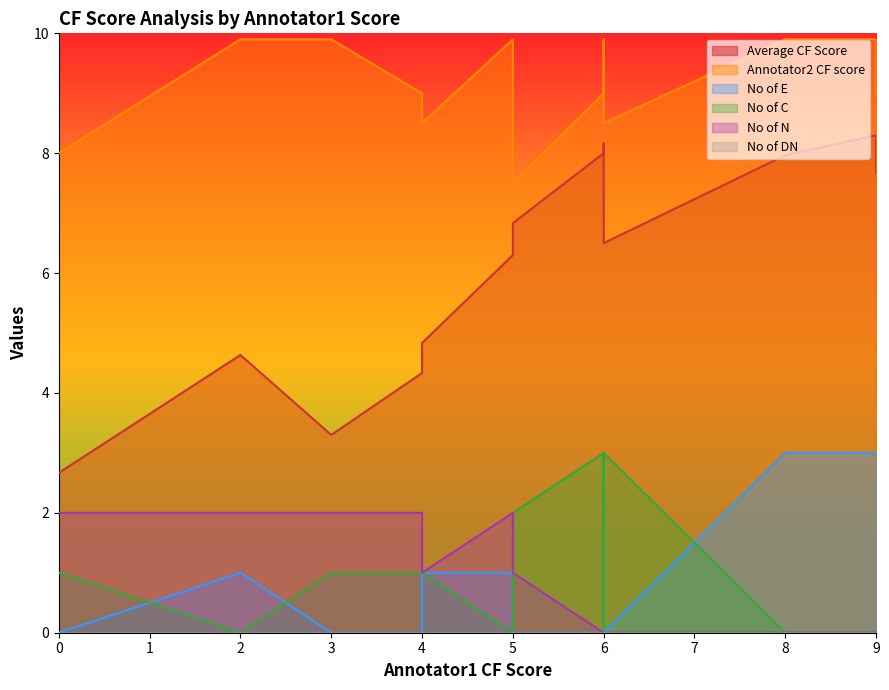

What is the difference between the maximum and minimum values in the Annotator2 CF score series?

2.4